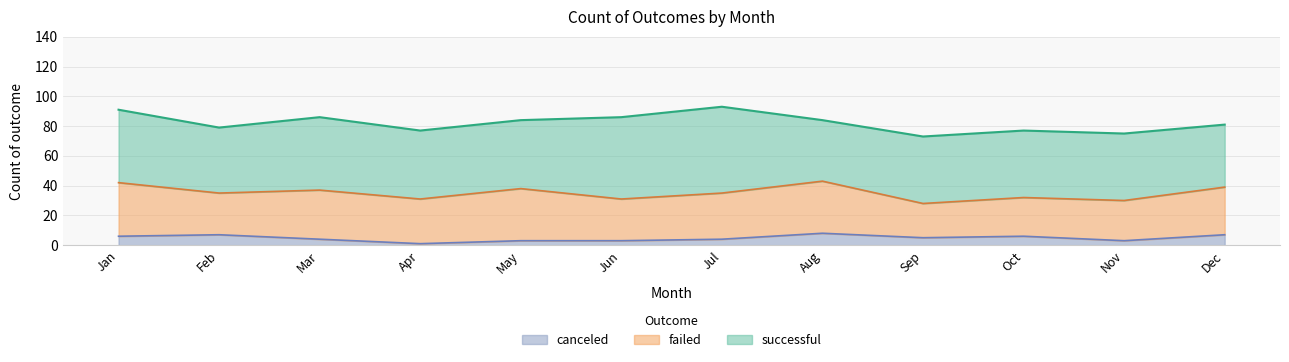

True or false: canceled and failed intersect in this chart.

False